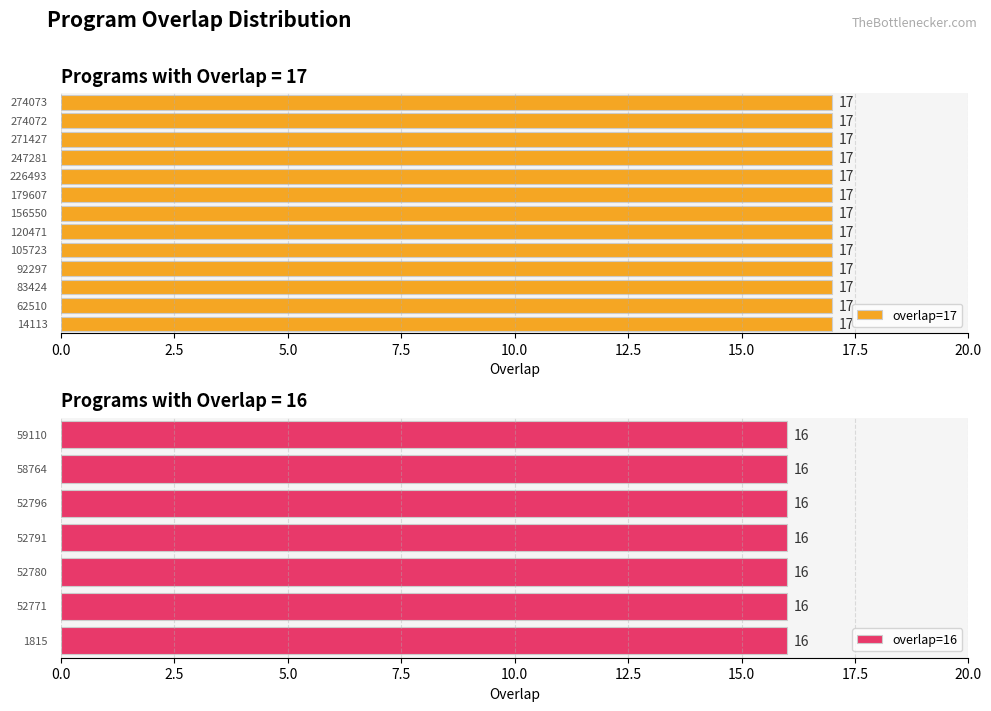

Does the chart contain stacked bars?

No